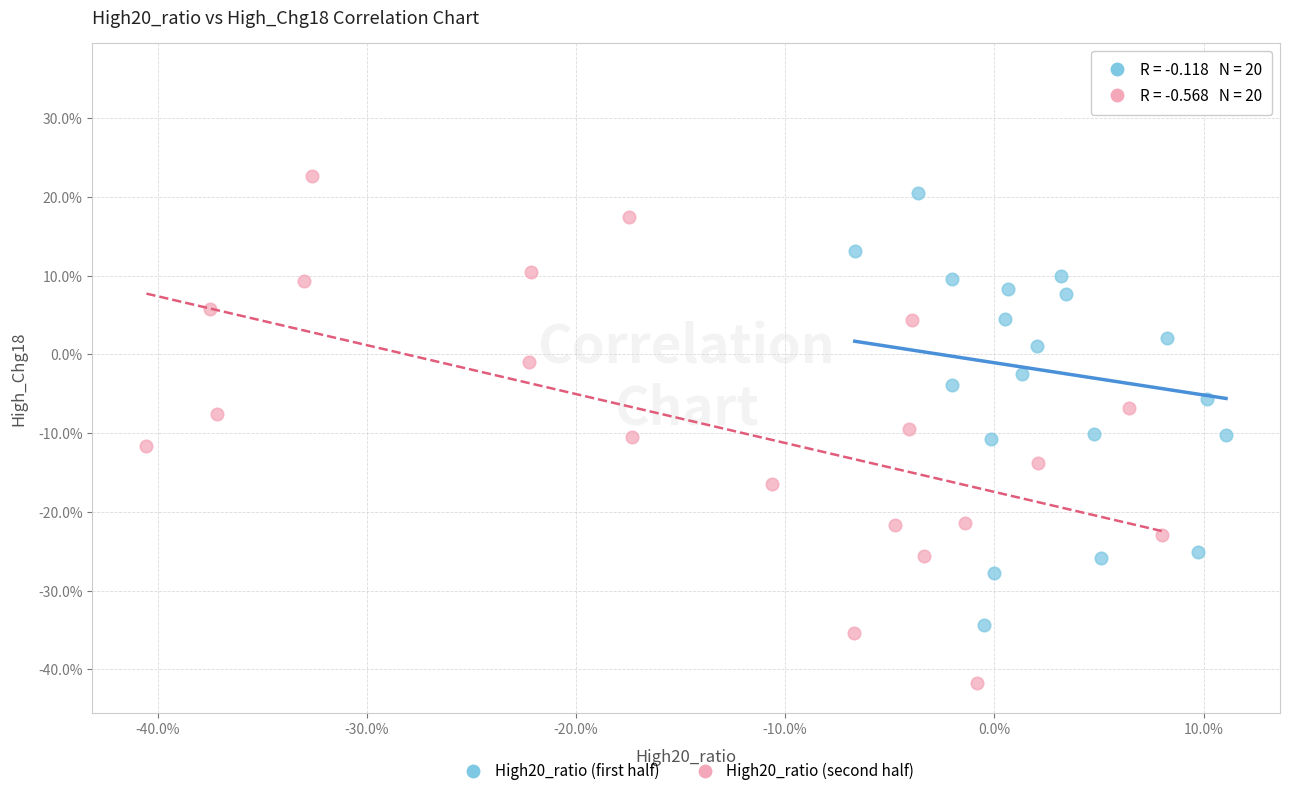

What are all the series names shown in the legend?

High20_ratio (first half), High20_ratio (second half)